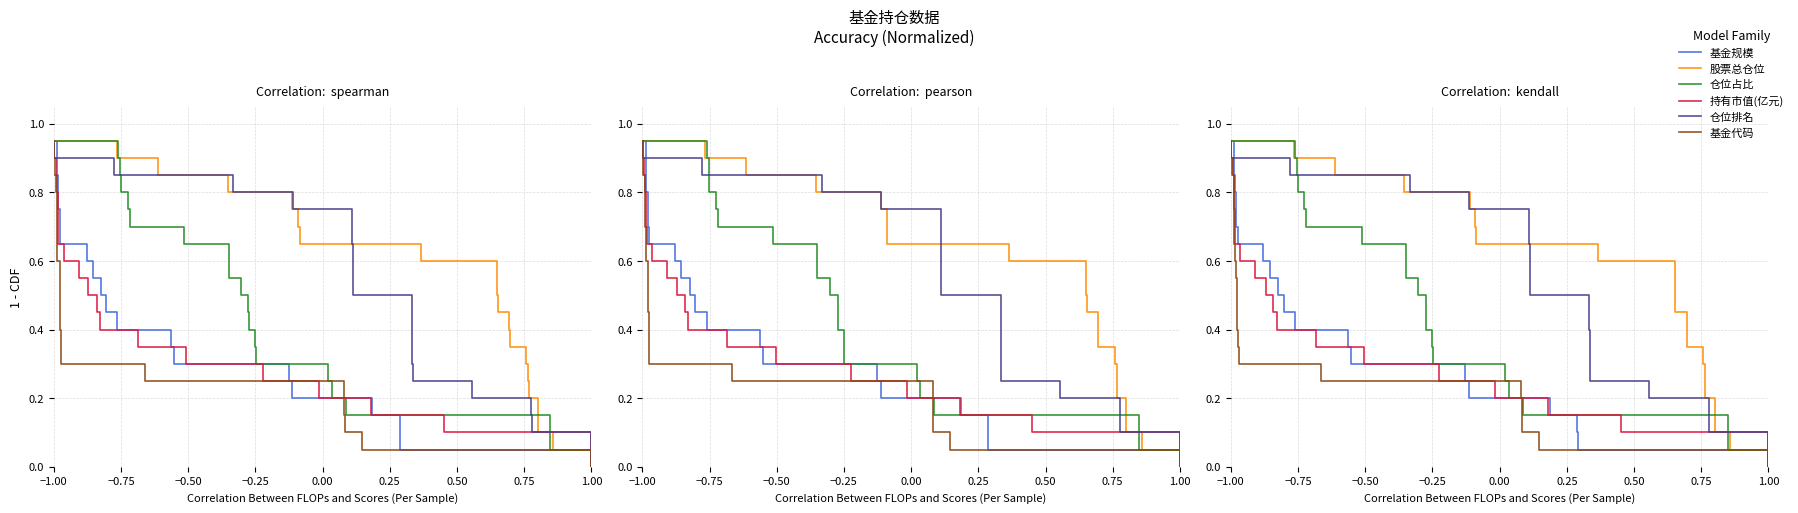

What is the sum of all 股票总仓位 values?

9.5